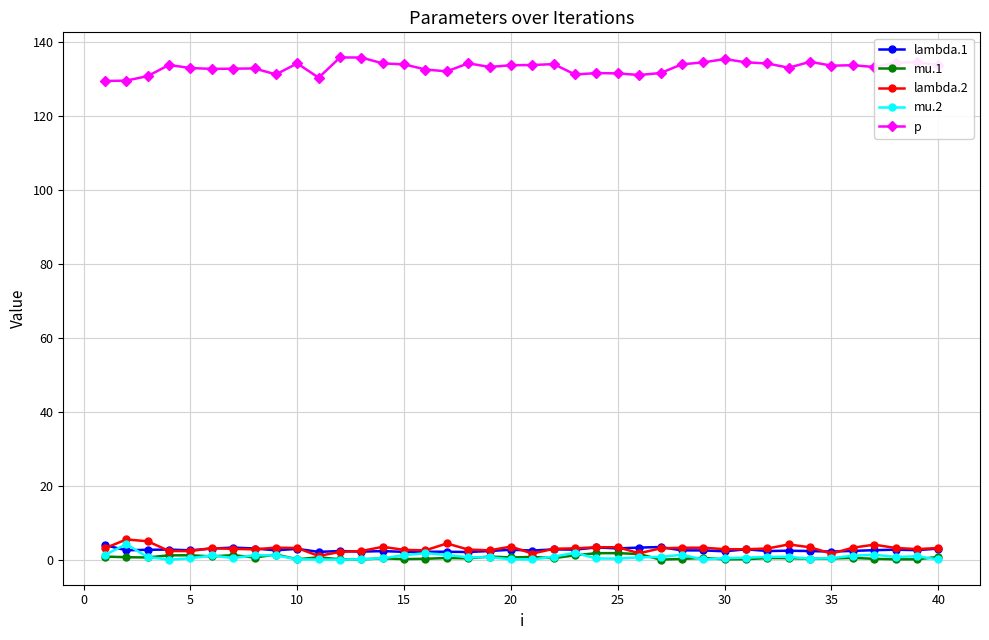

True or false: mu.1 has more than 2 points higher than both neighbors.

True